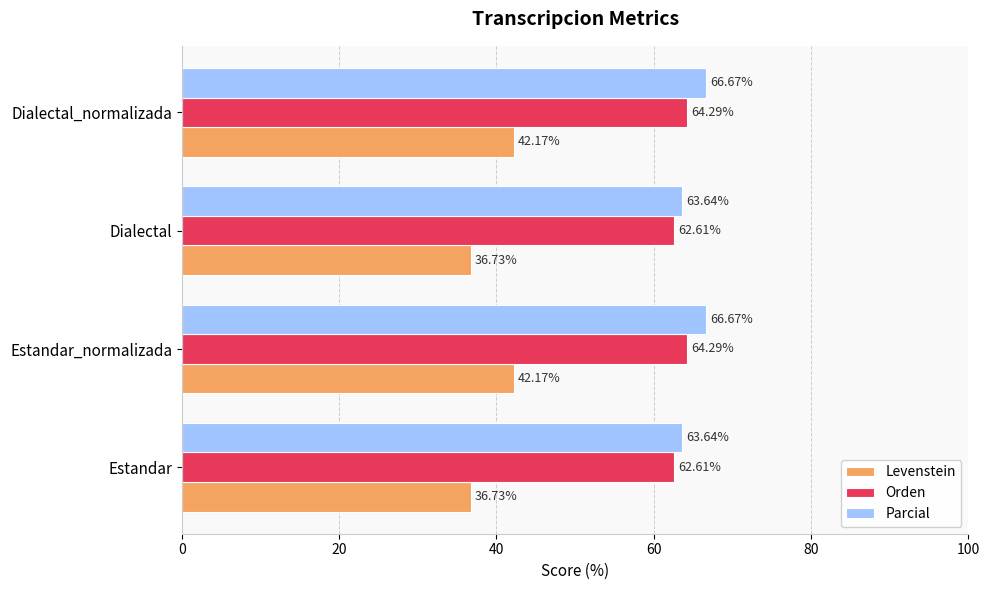

What is the sum of all Orden values?

253.8